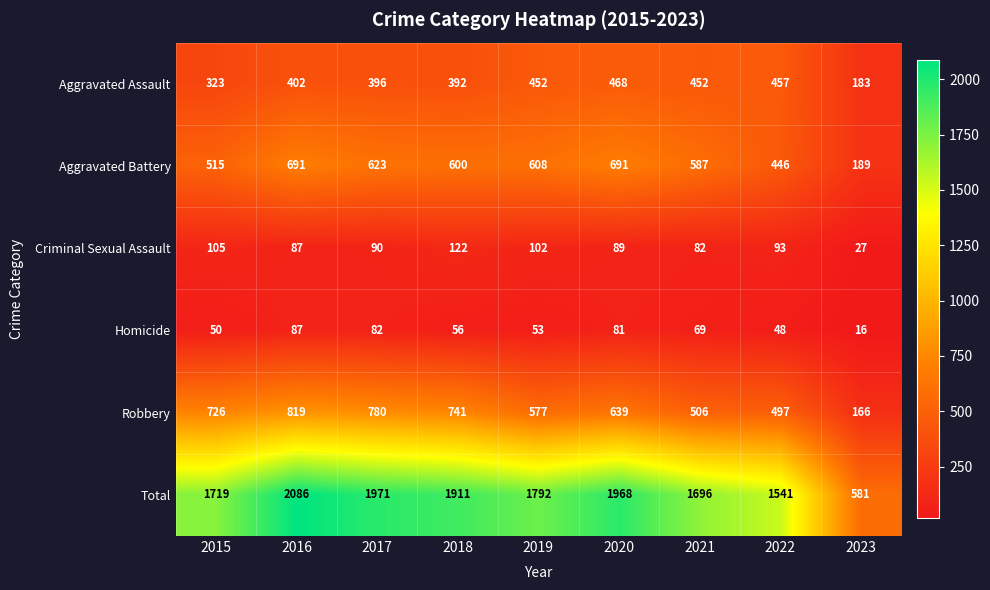

True or false: Aggravated Battery has a value of 882 at 2021.

False